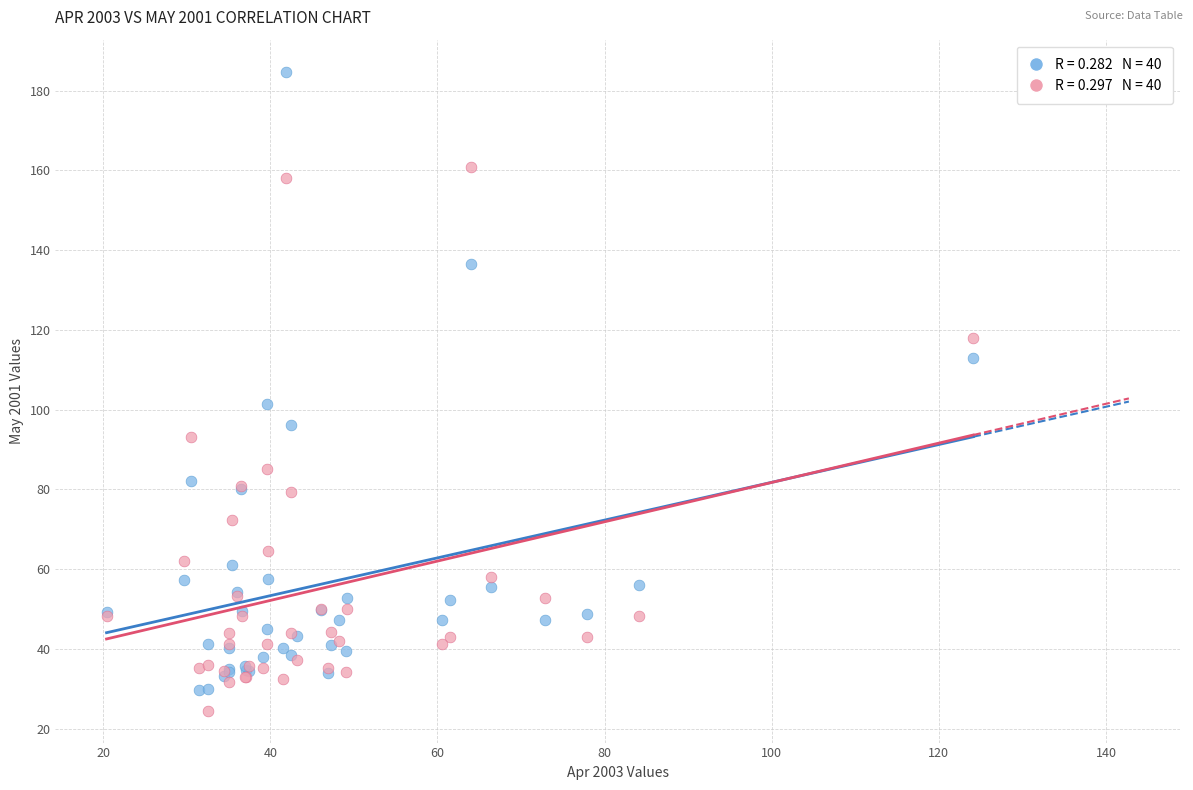

Across all series, what Y value is closest to 104?

101.3